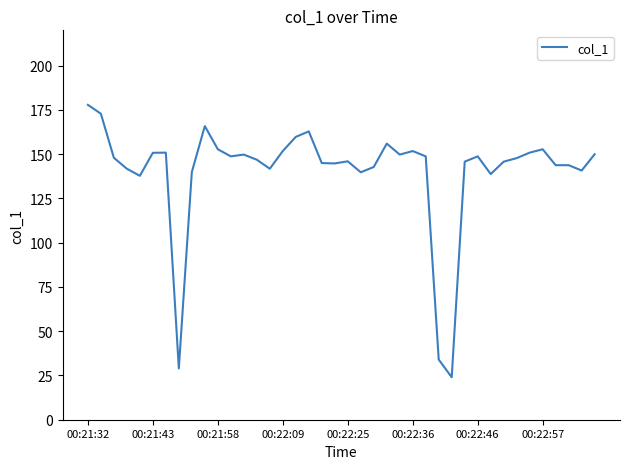

What is the greatest value displayed?

177.9